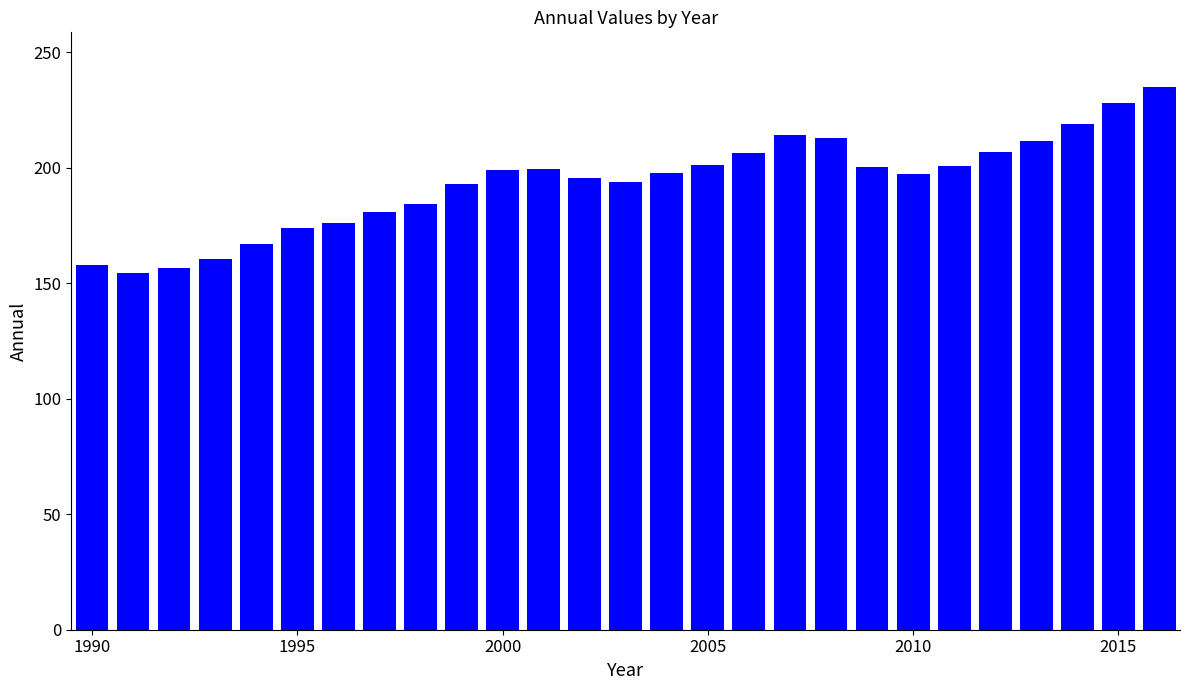

What is the value of the 15th bar from the left?

197.7